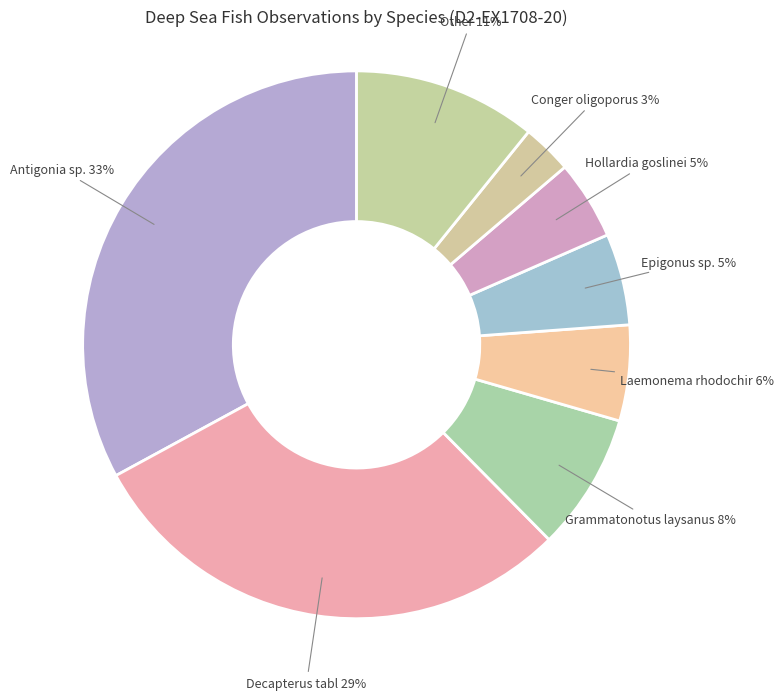

How many slices are in this pie chart?

8